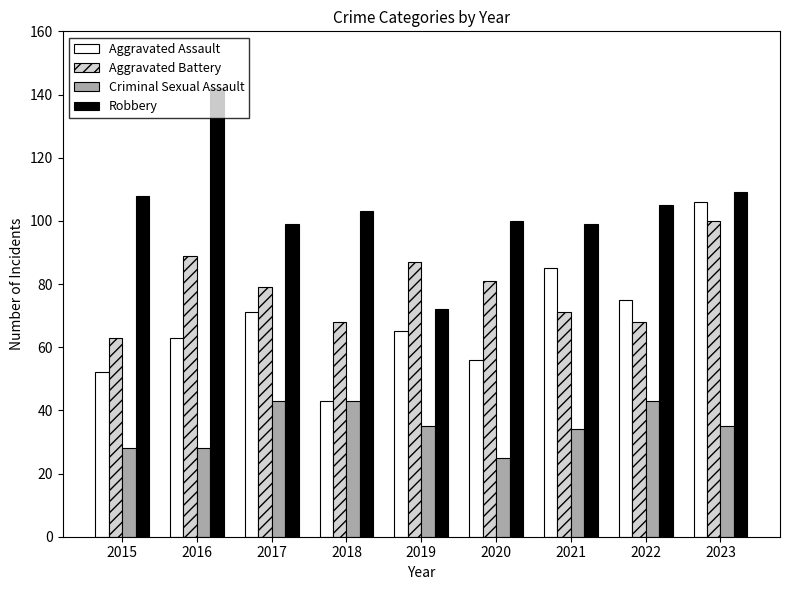

Between 2019 and 2023, which series saw the biggest shift?

Aggravated Assault